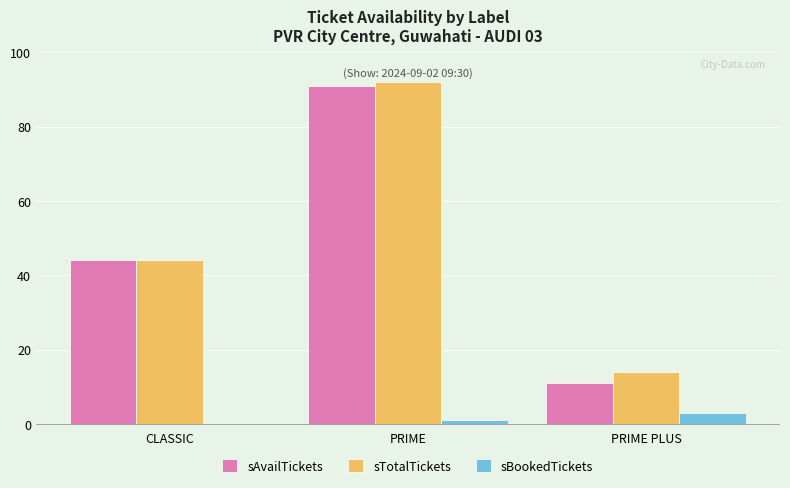

The sAvailTickets series shows 18 at PRIME PLUS. True or false?

False